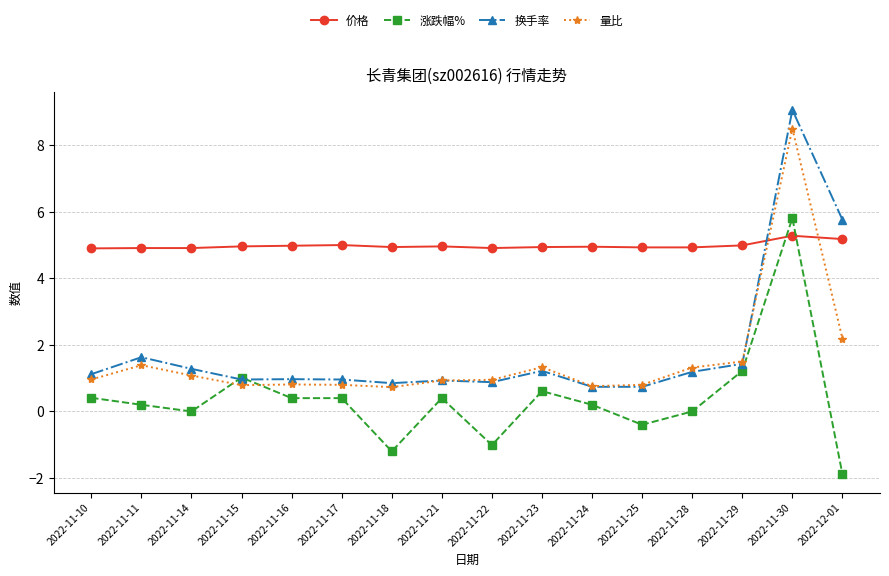

What is the difference between the 换手率 values at 2022-11-17 and 2022-11-22?

0.1